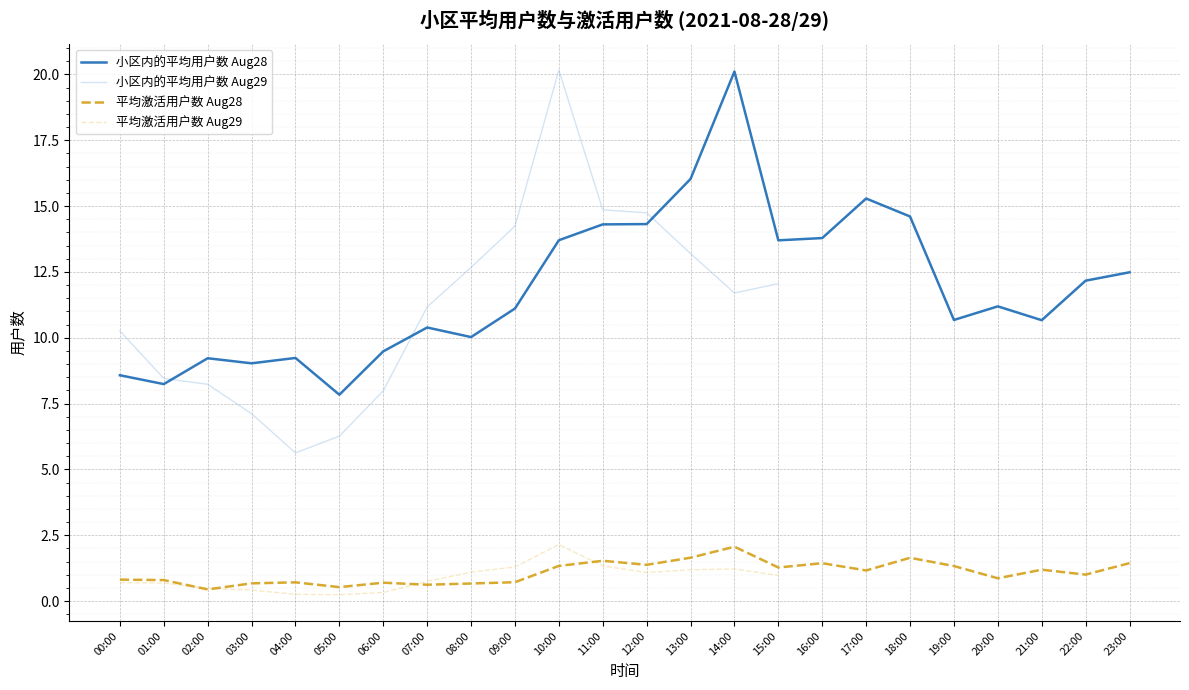

Which has a higher value, 18:00 or 17:00?

17:00